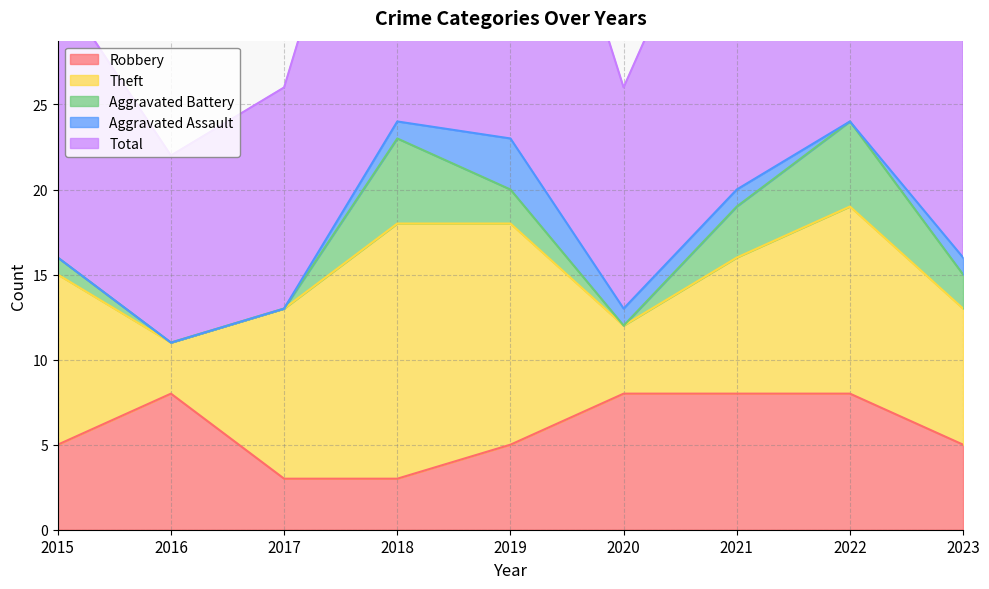

At which label does Aggravated Assault first exceed 1?

2019